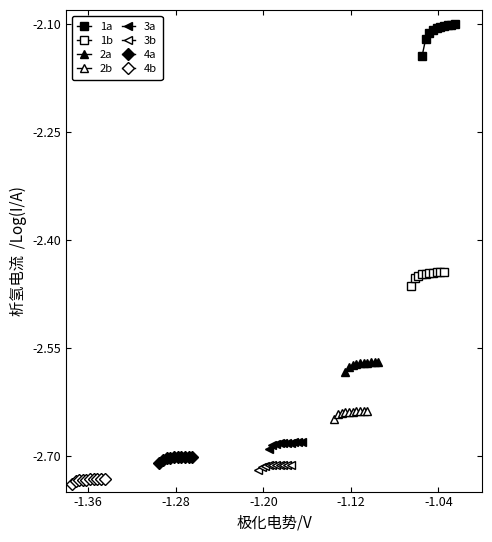

True or false: 1b and 3b intersect in this chart.

False